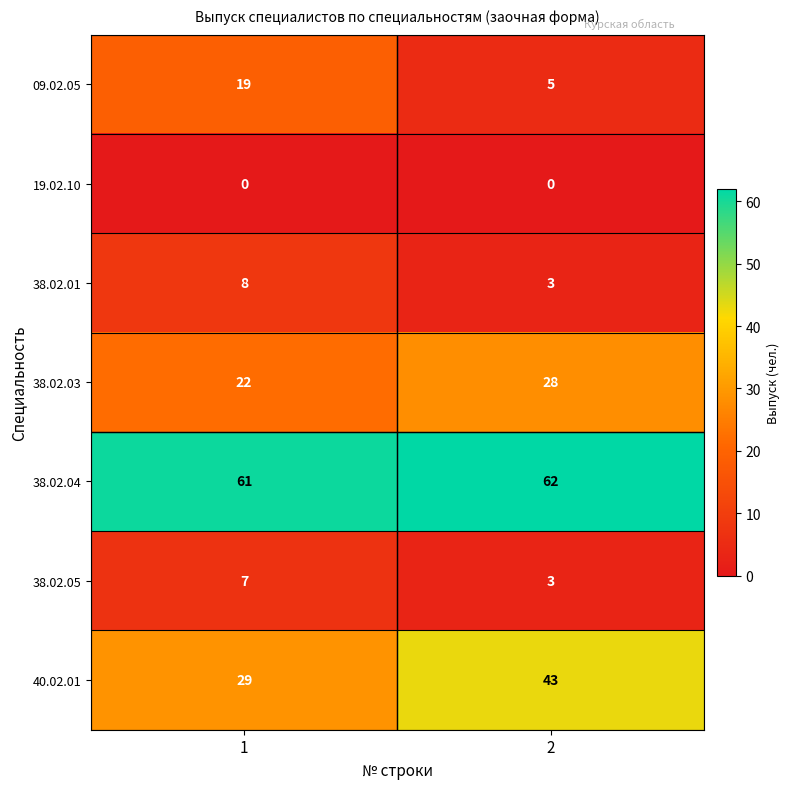

What is the sum of all 38.02.05 values?

10